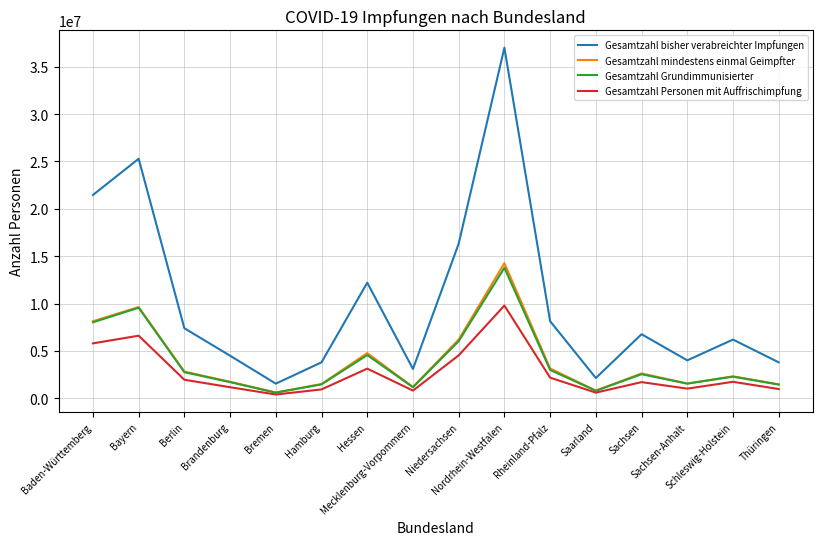

The value of Gesamtzahl bisher verabreichter Impfungen at Bayern is 25280089. True or false?

True